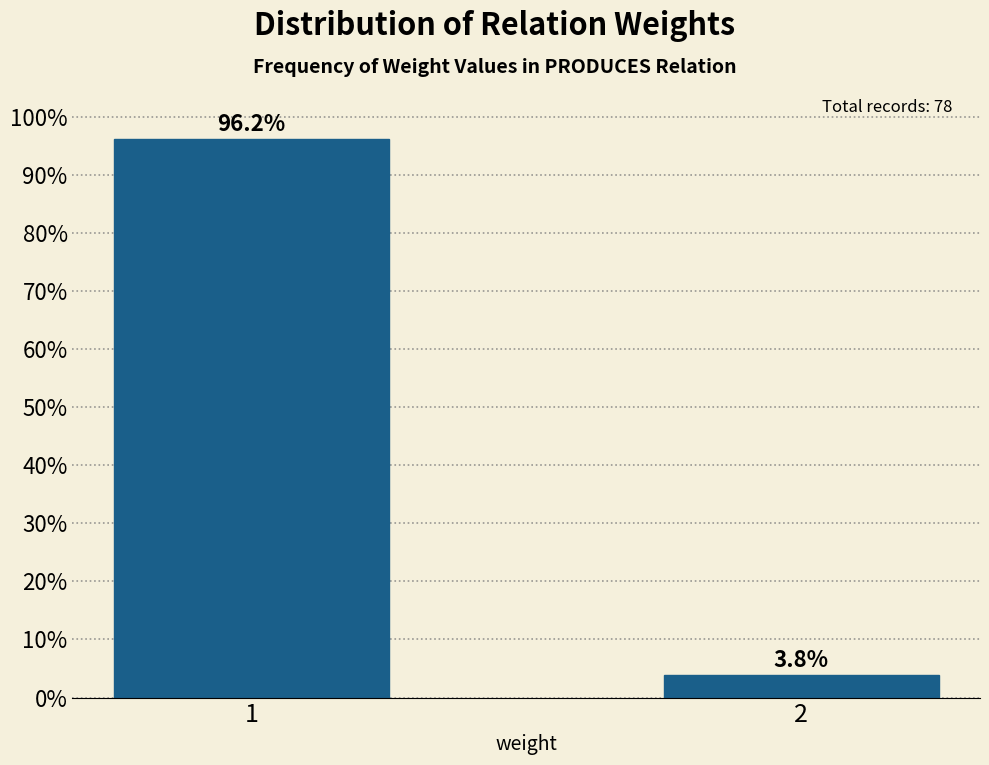

Reading left to right, extract all data points from this chart.

96.2	3.8